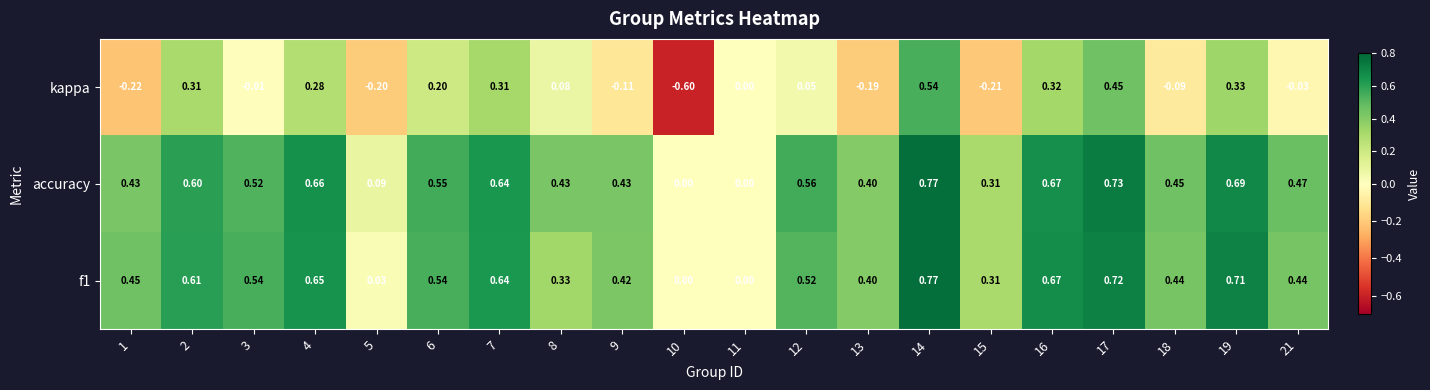

Is the value of f1 at 4 greater than the value of kappa at 6?

Yes